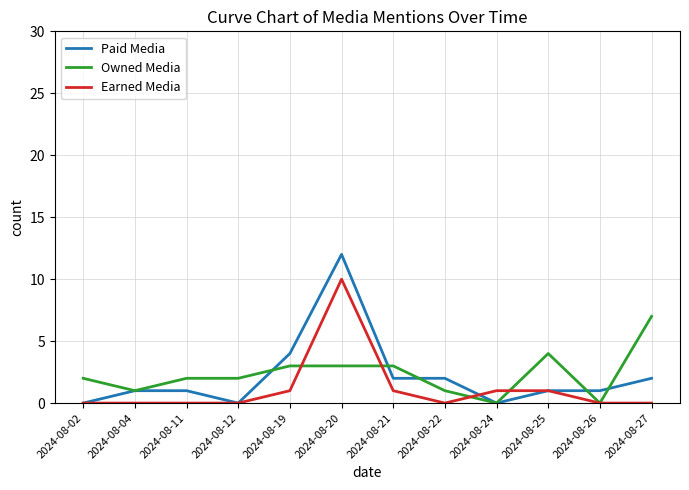

The Paid Media series shows 2 at 2024-08-22. True or false?

True